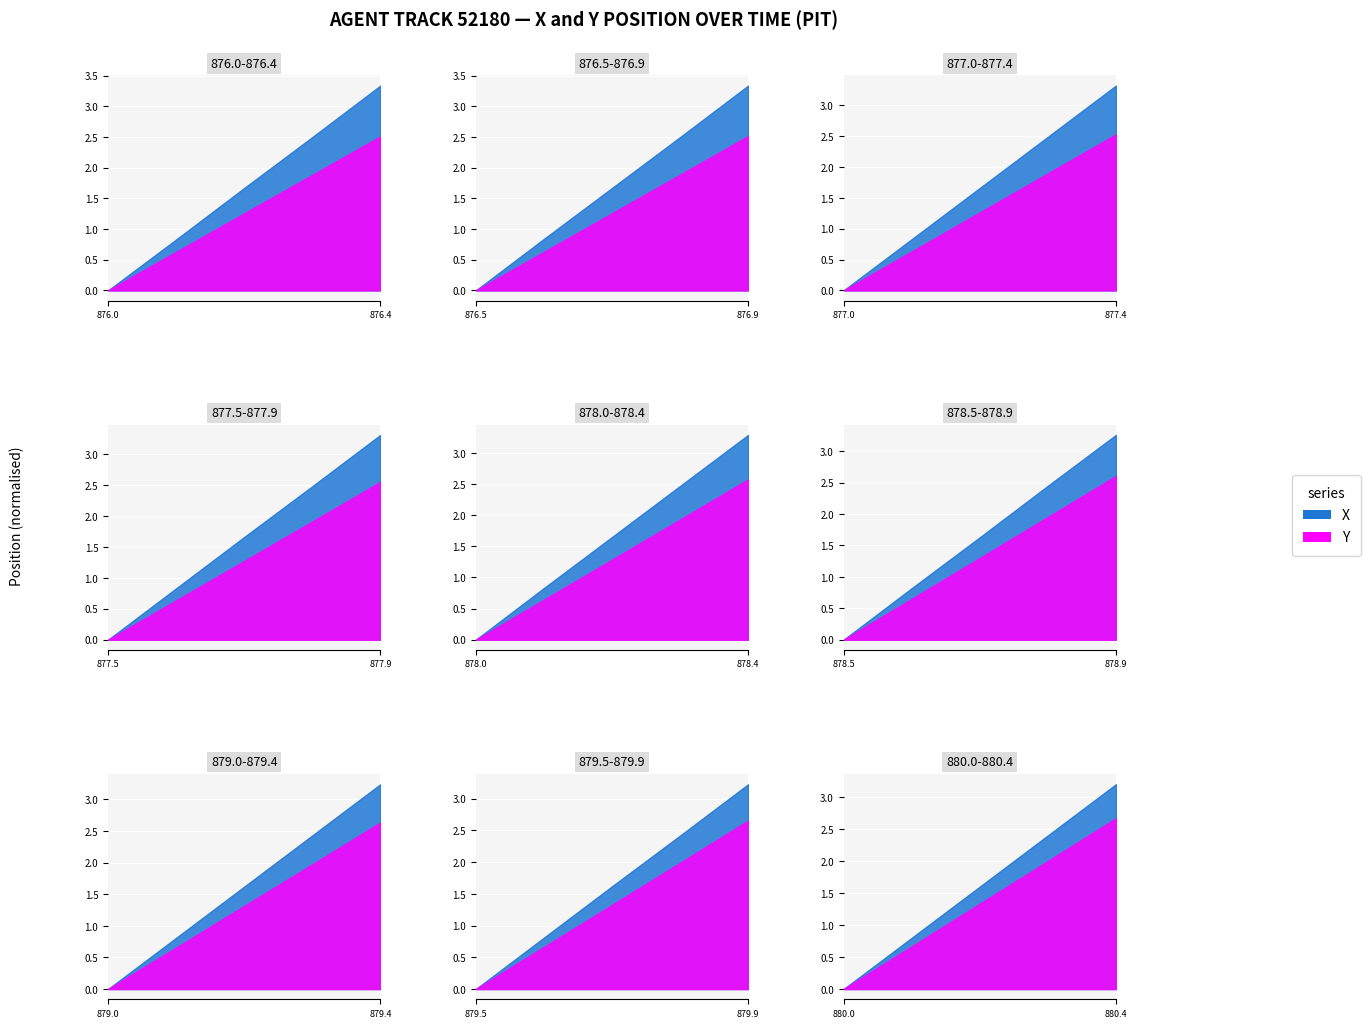

The X series shows 811.1 at 877.4. True or false?

False